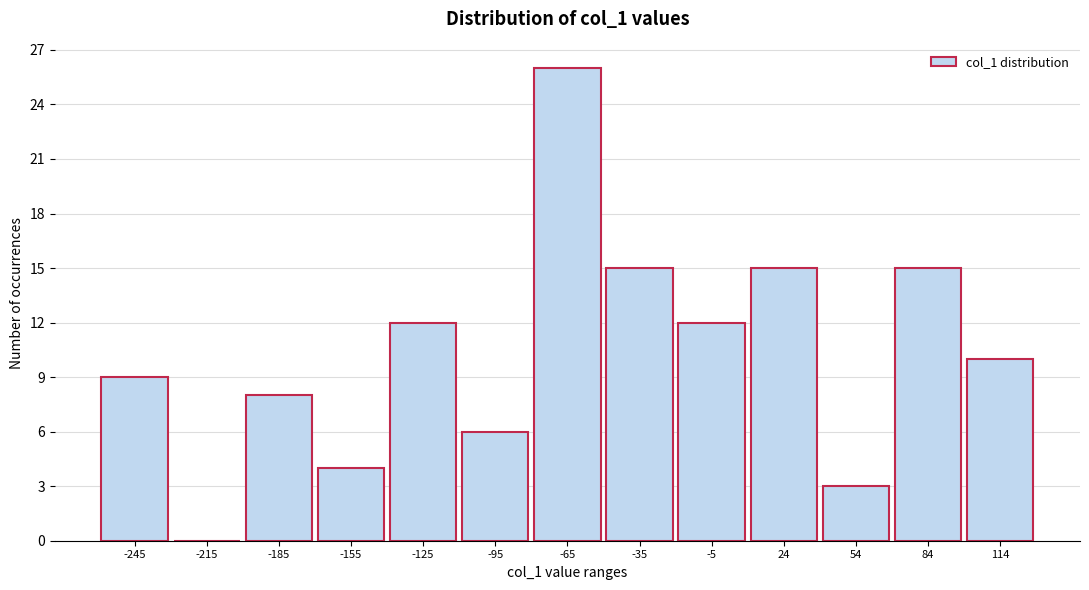

Reading left to right, list all the values displayed in this chart.

-245=9	-215=0	-185=8	-155=4	-125=12	-95=6	-65=26	-35=15	-5=12	24=15	54=3	84=15	114=10